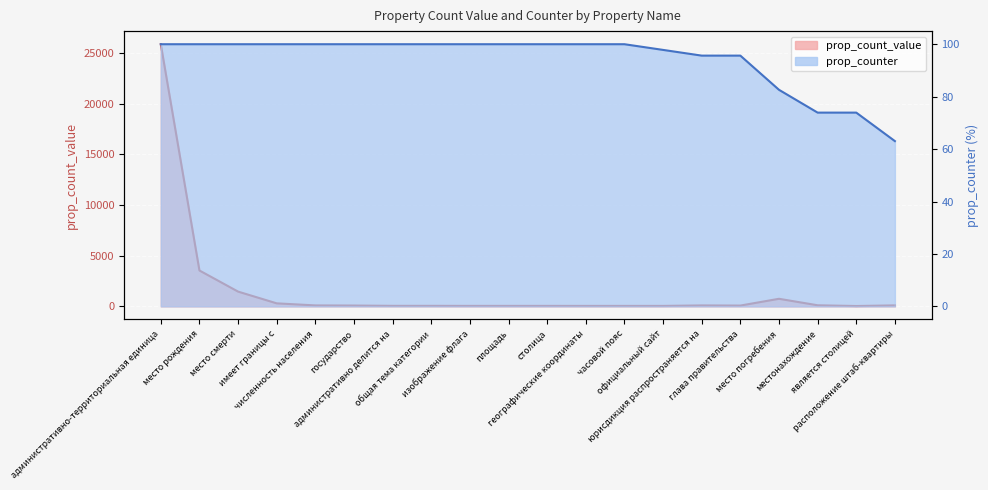

List the labels in order of prop_counter value, largest first.

административно-территориальная единица, место рождения, место смерти, имеет границы с, численность населения, государство, административно делится на, общая тема категории, изображение флага, площадь, столица, географические координаты, часовой пояс, официальный сайт, юрисдикция распространяется на, глава правительства, место погребения, местонахождение, является столицей, расположение штаб-квартиры